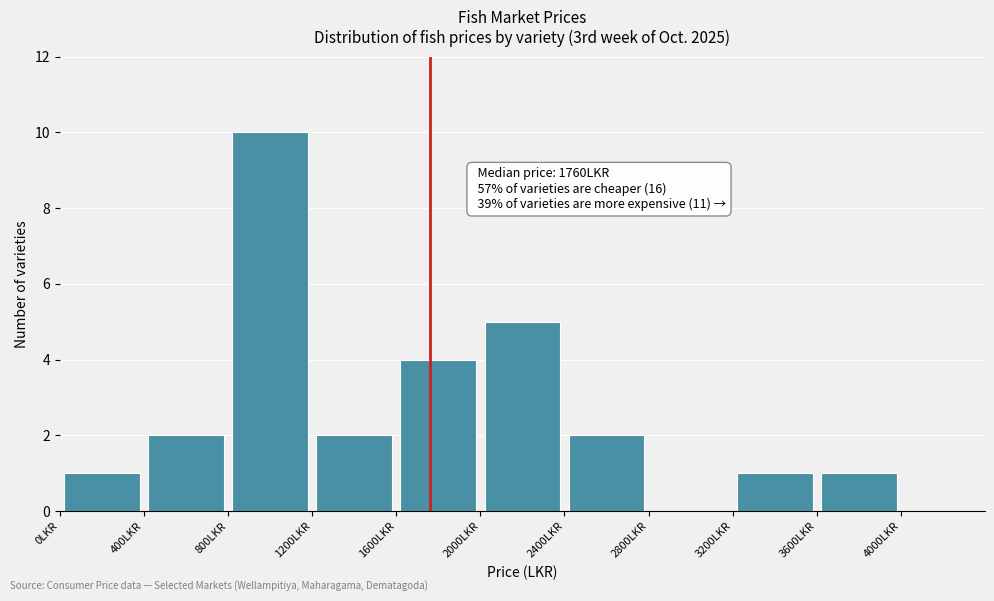

Over which range of the x-axis is the bar tallest?

800 to 1200